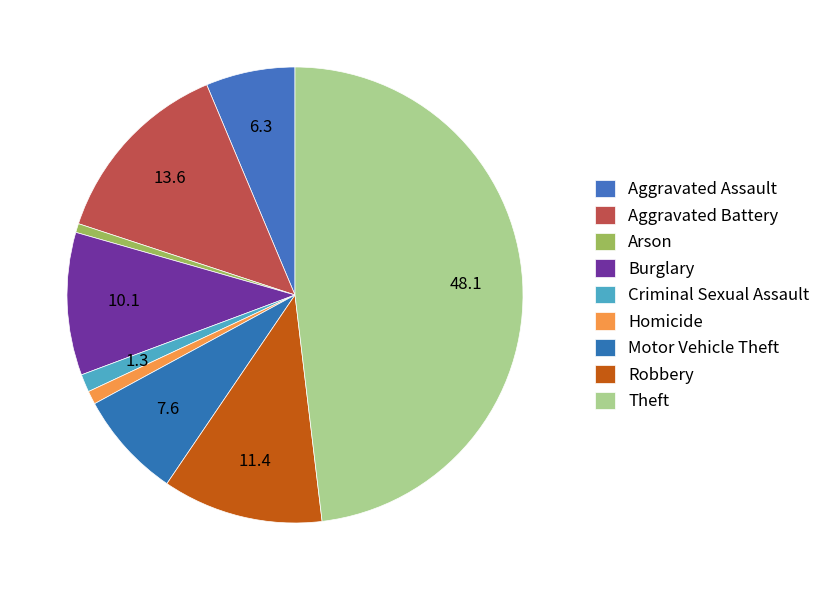

Is there any slice that represents more than half of the pie?

No